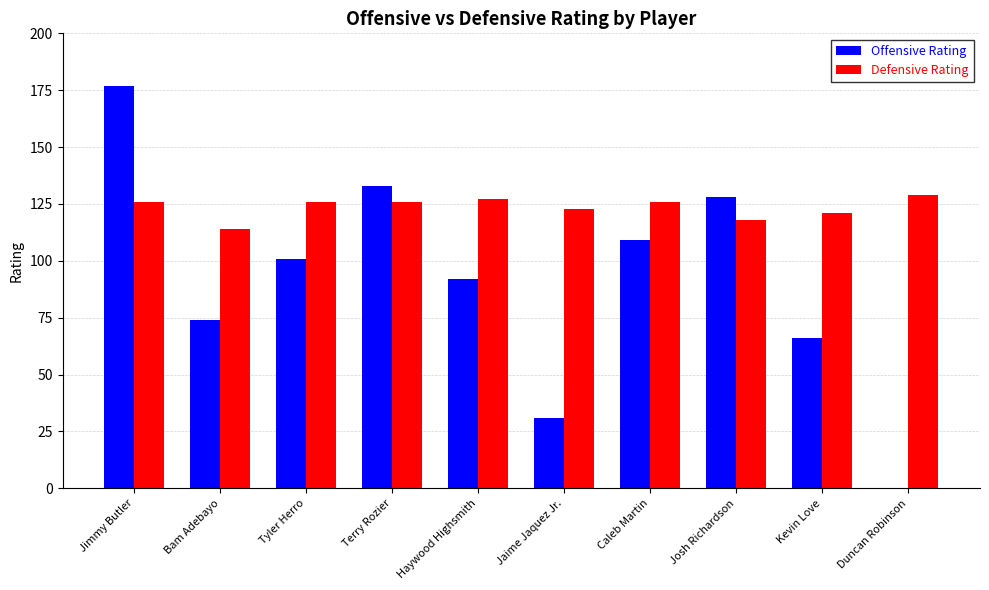

At which label is Defensive Rating closest to 121?

Kevin Love